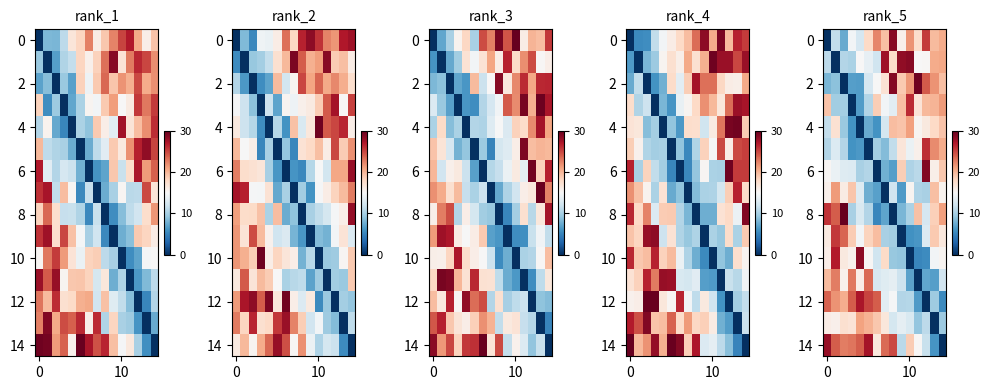

How many values in the row_0 series are below 18?

7